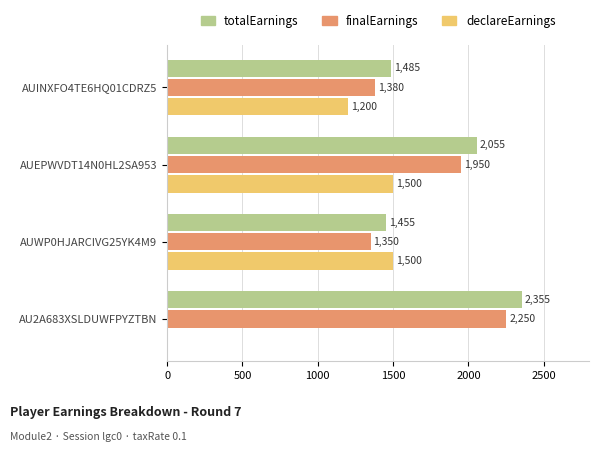

What is the sum of all declareEarnings values?

4200